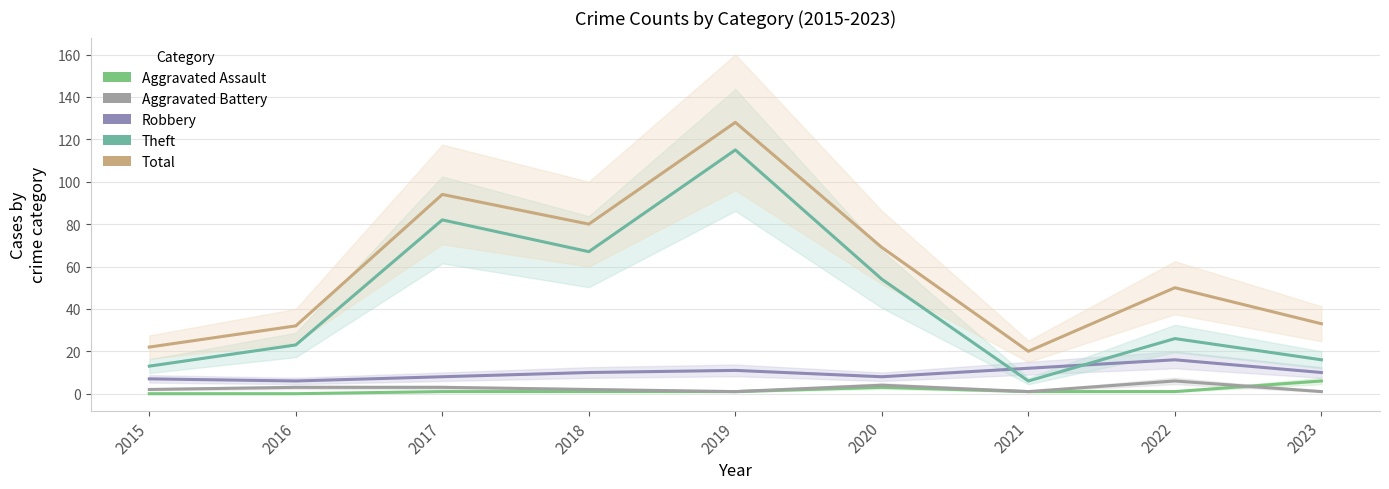

Count the number of categories in the chart.

9